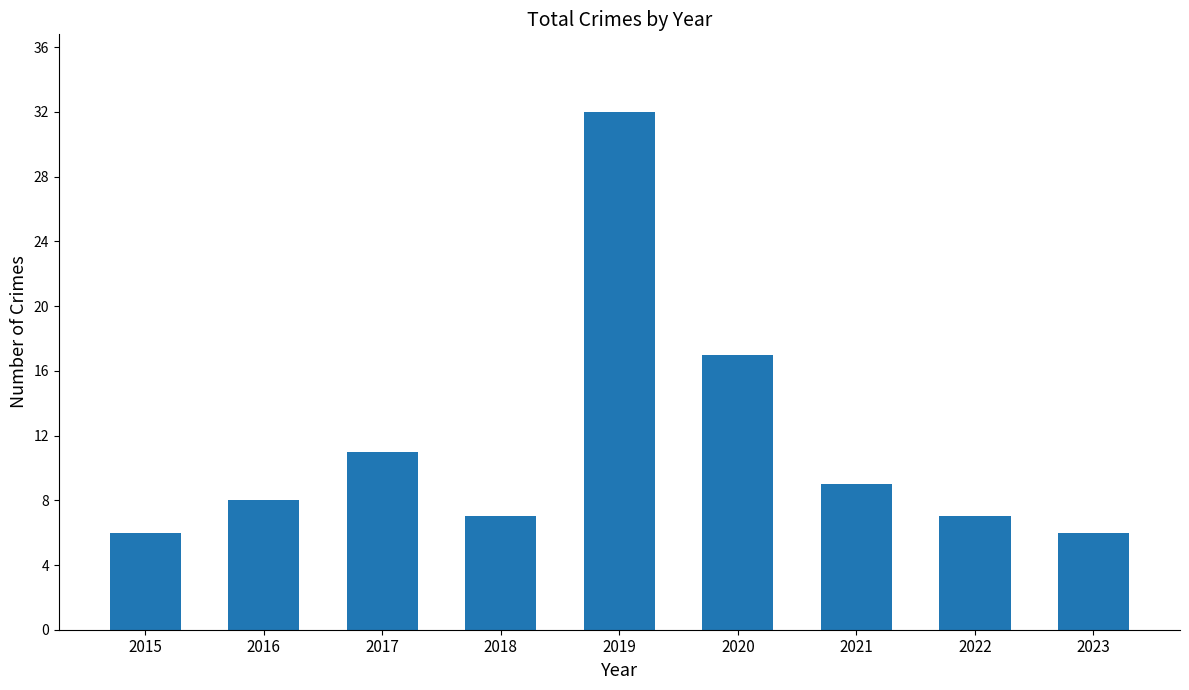

What is the ratio of the value at 2019 to the value at 2023?

5.3